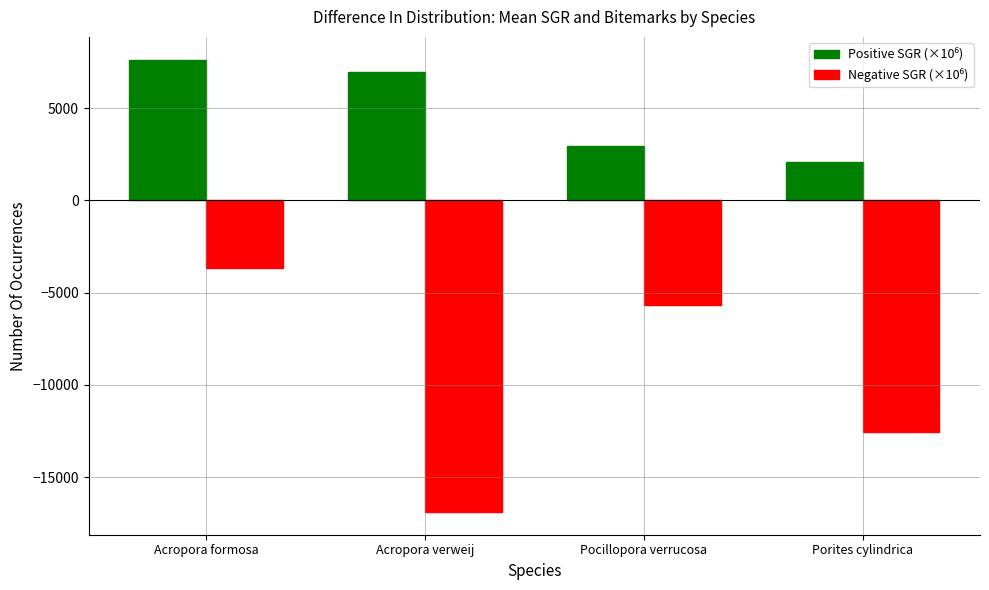

What is the total value across all series at Porites cylindrica?

-10450